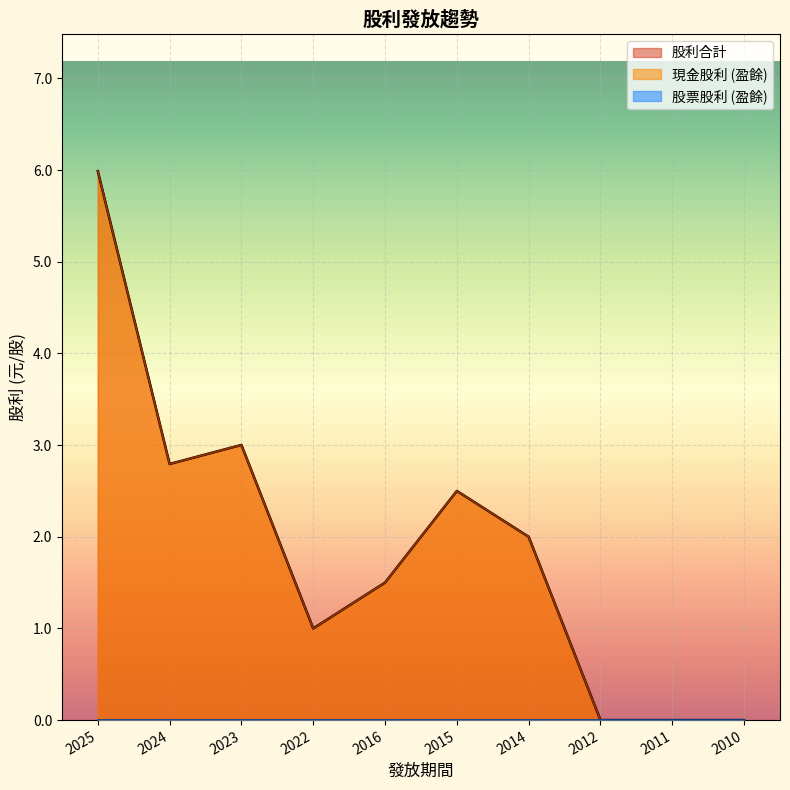

What value does the 股利合計 series have at 2022?

1.0